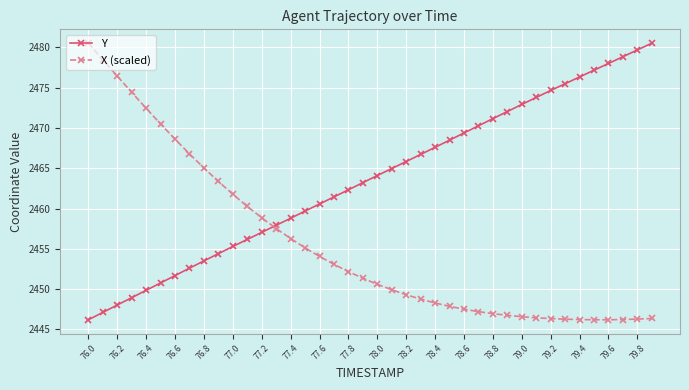

What is the highest value of the X (scaled) series?

2480.5